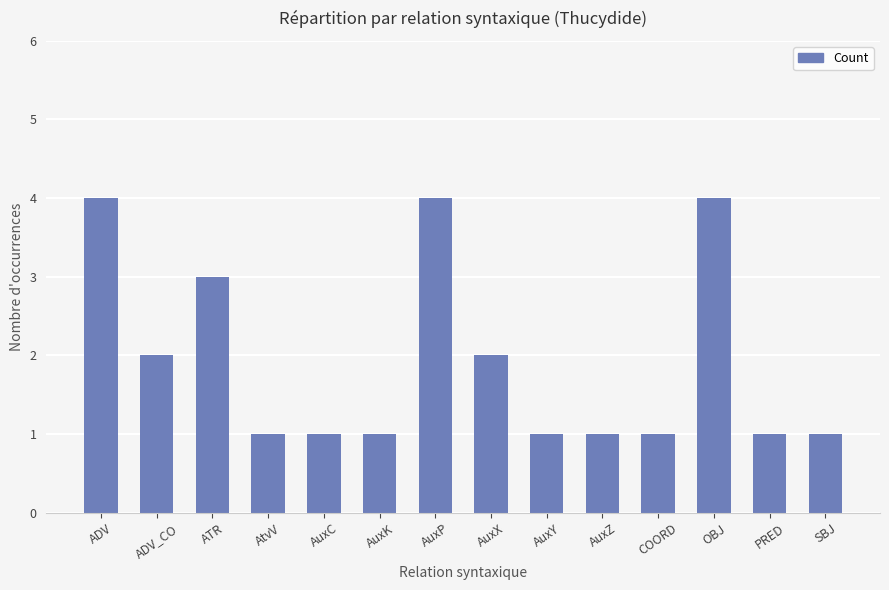

What is the greatest value displayed?

4